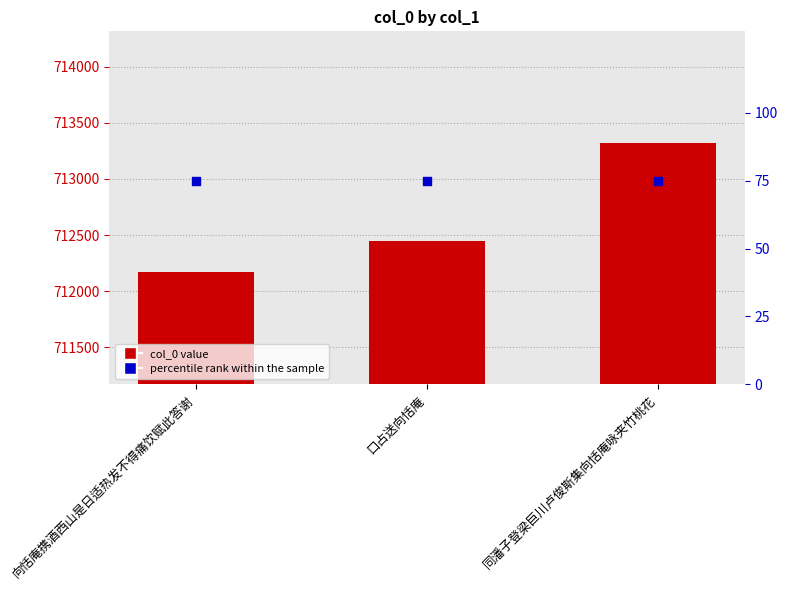

At how many categories does at least one series exceed 213656?

3